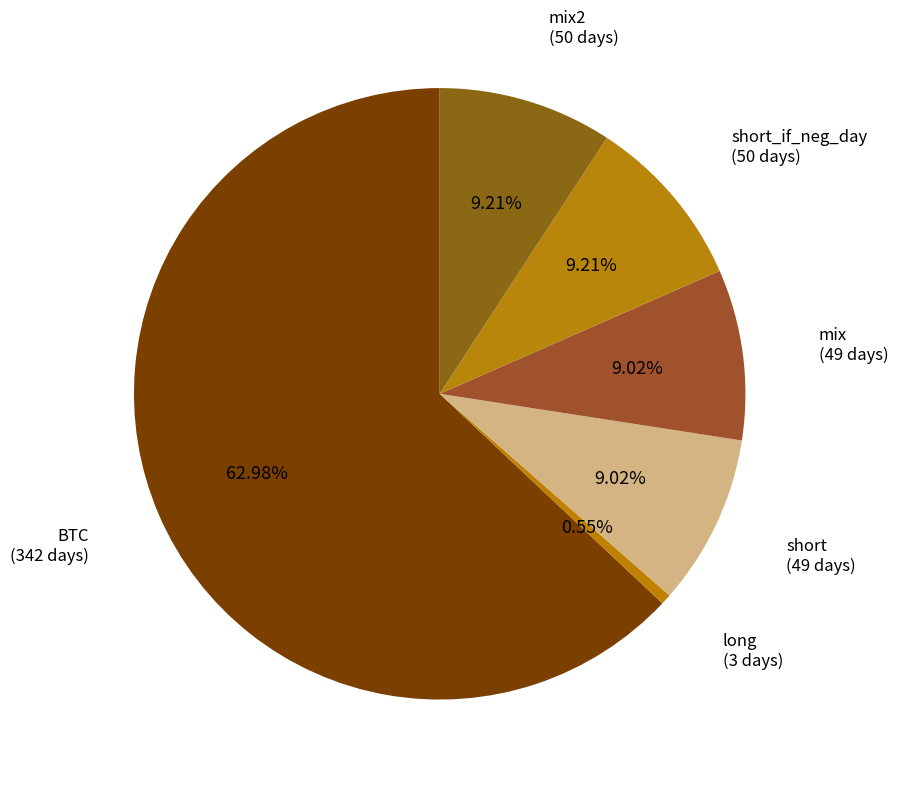

Count the number of slices in the pie.

6